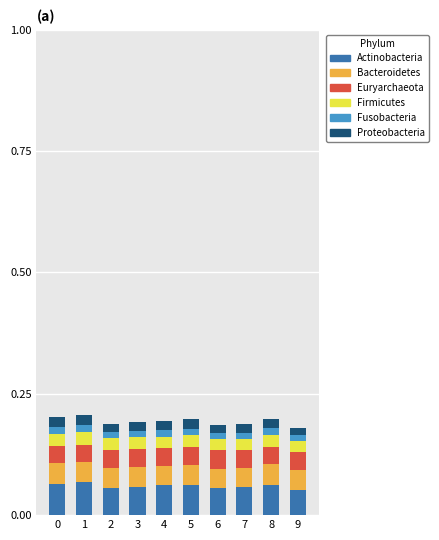

Are the bars horizontal?

No